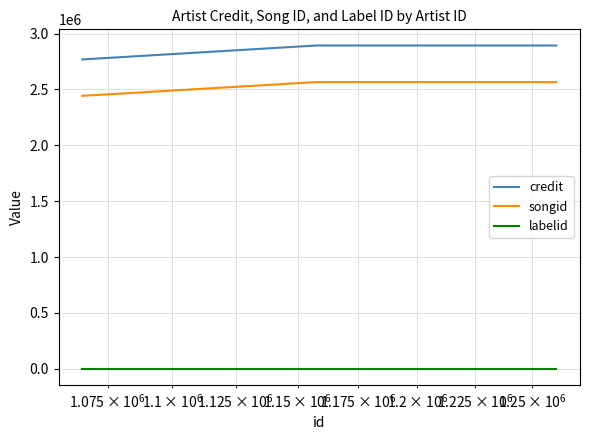

Which series has the widest spread of values?

credit